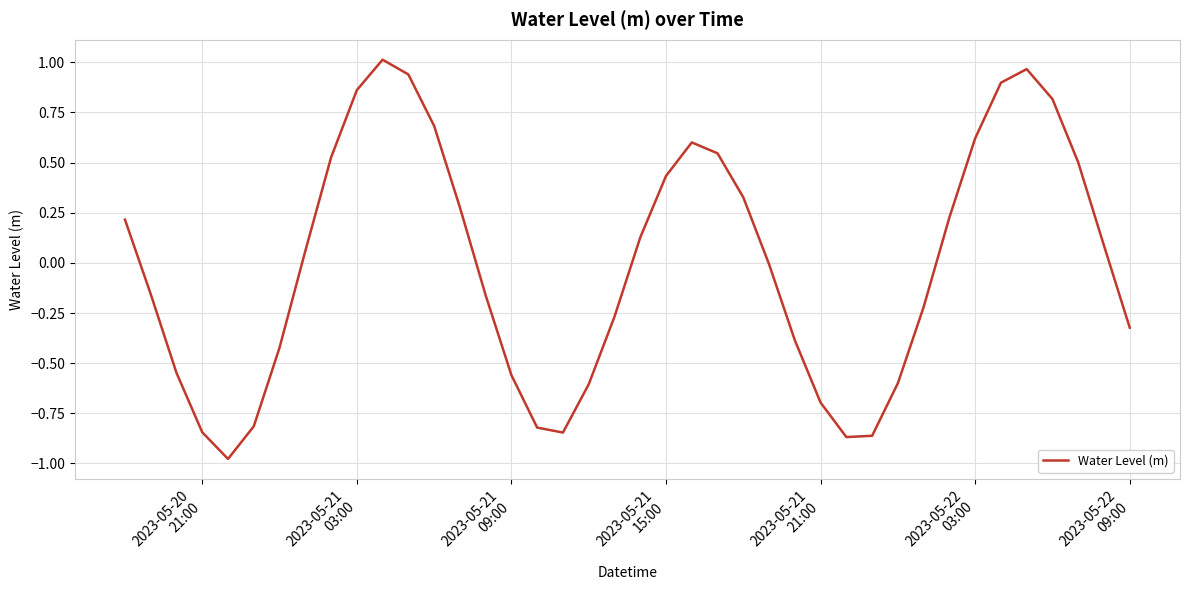

Reading right to left, list all the values displayed in this chart.

-0.3	0.1	0.5	0.8	1.0	0.9	0.6	0.2	-0.2	-0.6	-0.9	-0.9	-0.7	-0.4	-0.0	0.3	0.5	0.6	0.4	0.1	-0.3	-0.6	-0.8	-0.8	-0.6	-0.2	0.3	0.7	0.9	1.0	0.9	0.5	0.1	-0.4	-0.8	-1.0	-0.8	-0.5	-0.2	0.2